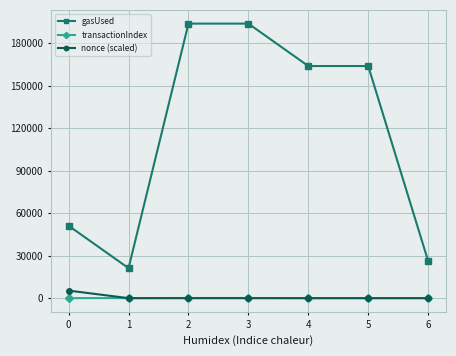

The value of nonce (scaled) at 5 is 0.0. True or false?

True